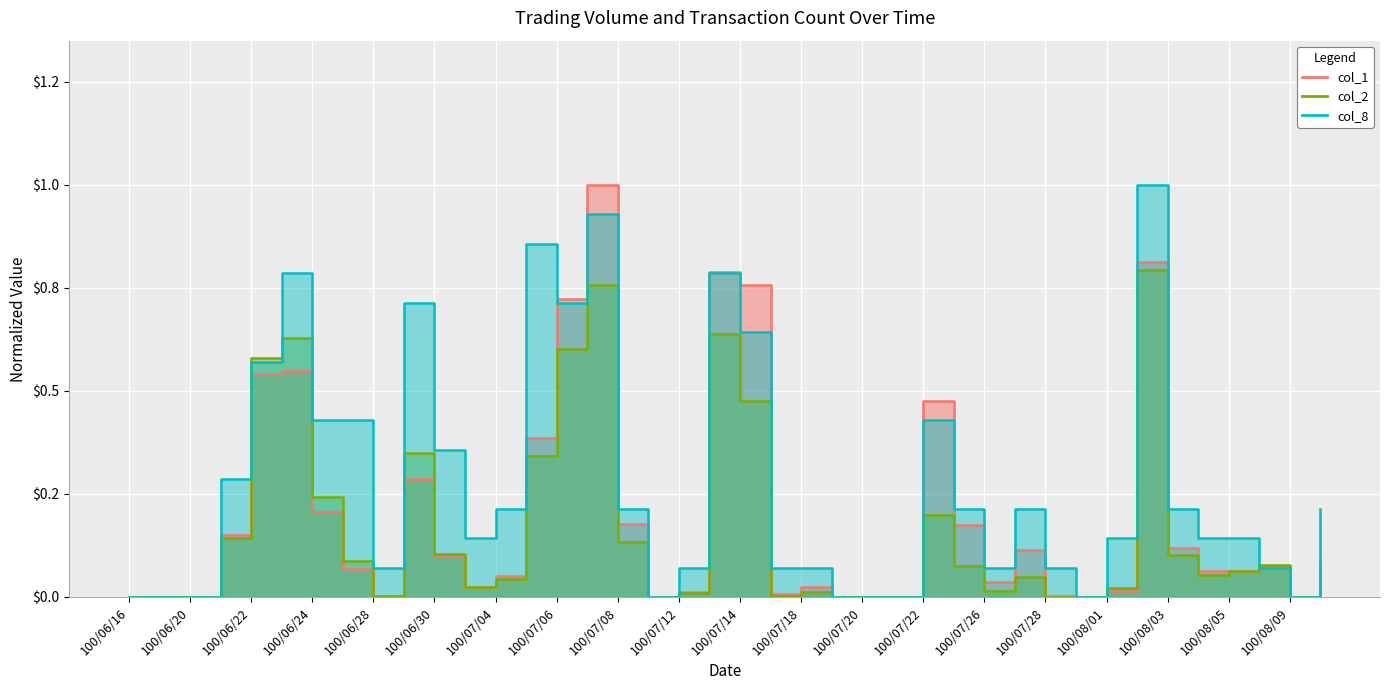

What value does the col_8 series have at 100/07/14?

0.6